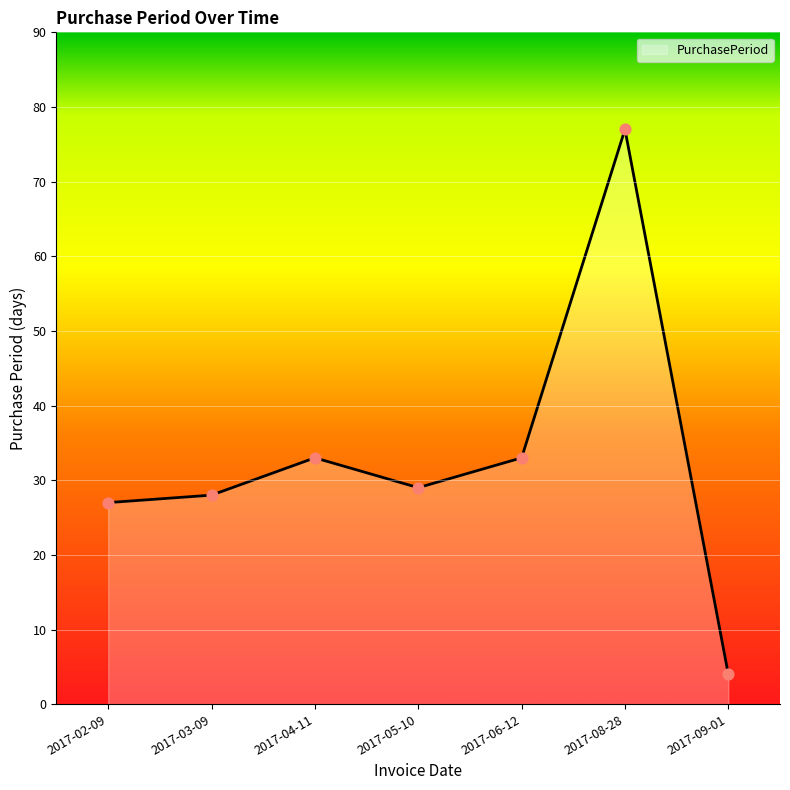

Which has a higher value, 2017-02-09 or 2017-06-12?

2017-06-12